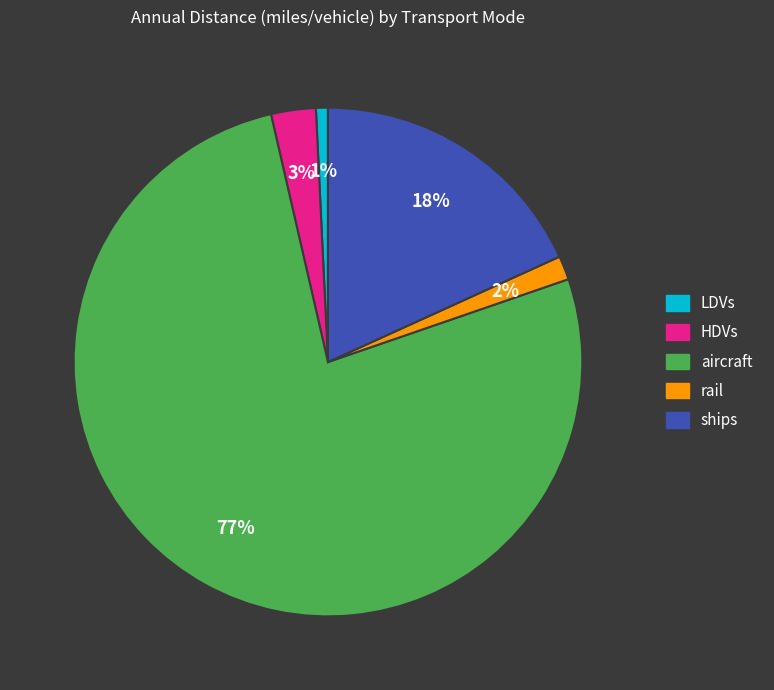

Which has a higher value, HDVs or rail?

HDVs